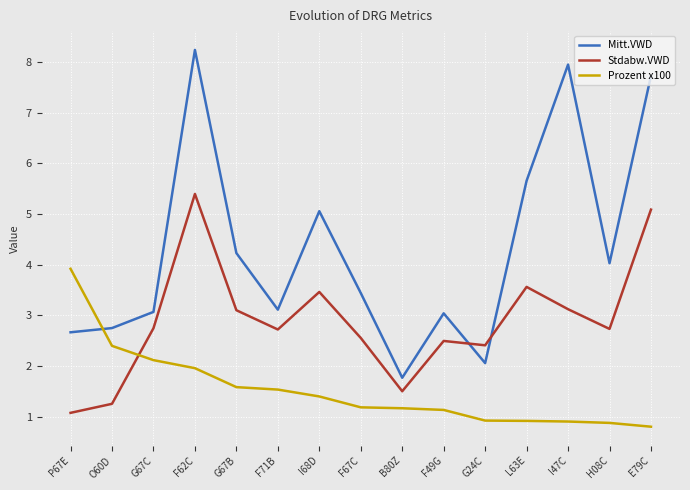

At which label does Prozent x100 first exceed 1?

P67E